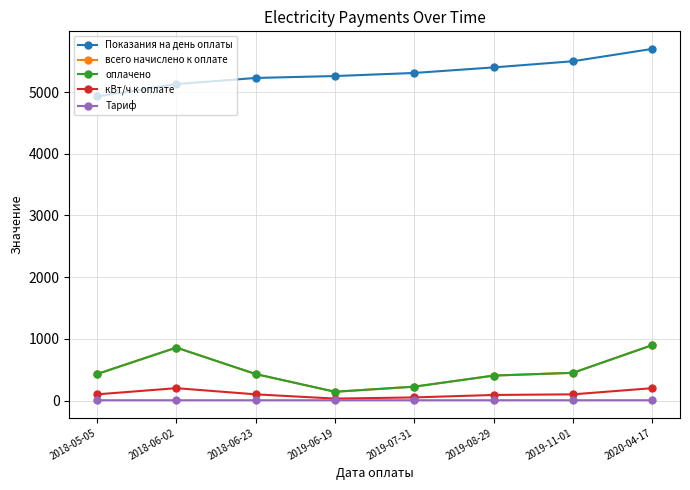

What is the smallest value displayed?

4.3